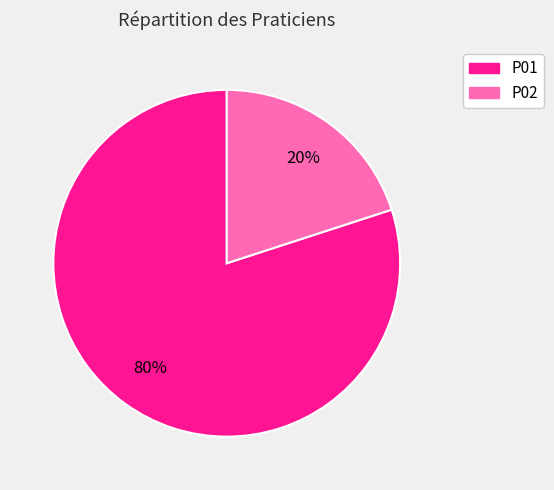

What percentage is the P01 slice, to the nearest percent?

80%